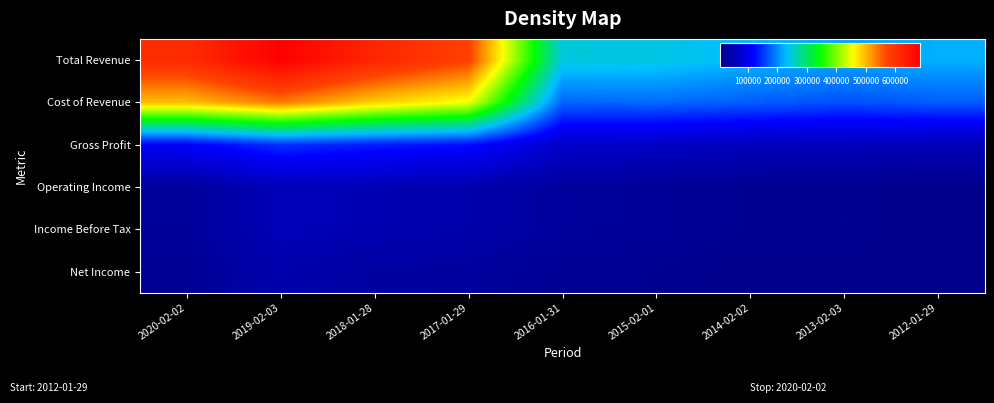

What is the difference between the highest and lowest values at 2019-02-03?

643700